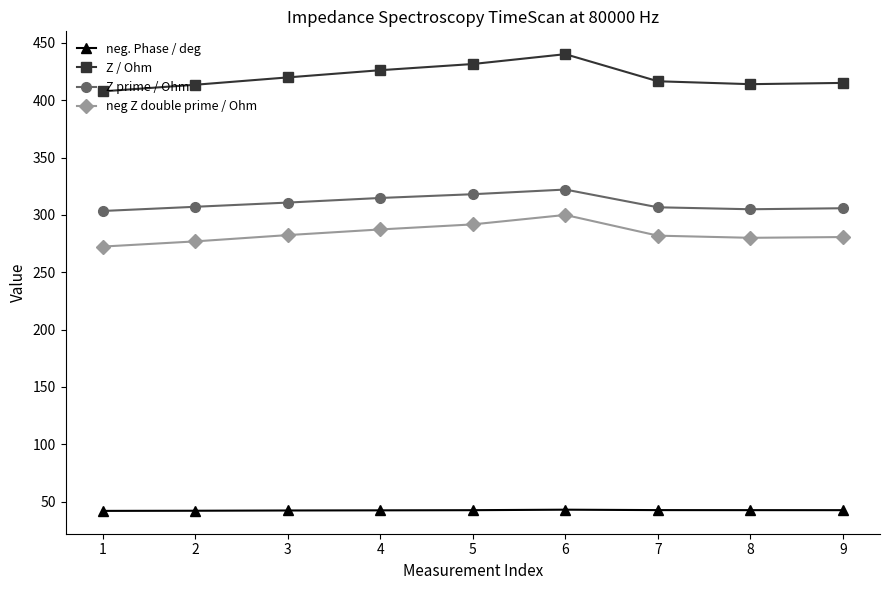

True or false: Z prime / Ohm and neg Z double prime / Ohm cross at least once.

False